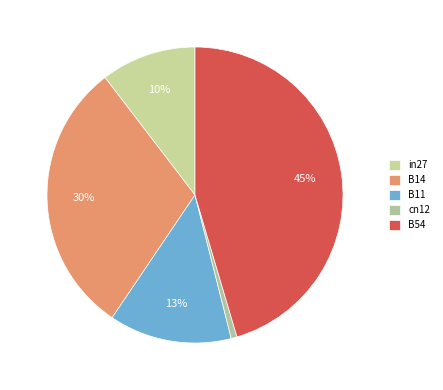

True or false: cn12 accounts for 11% of the total.

False